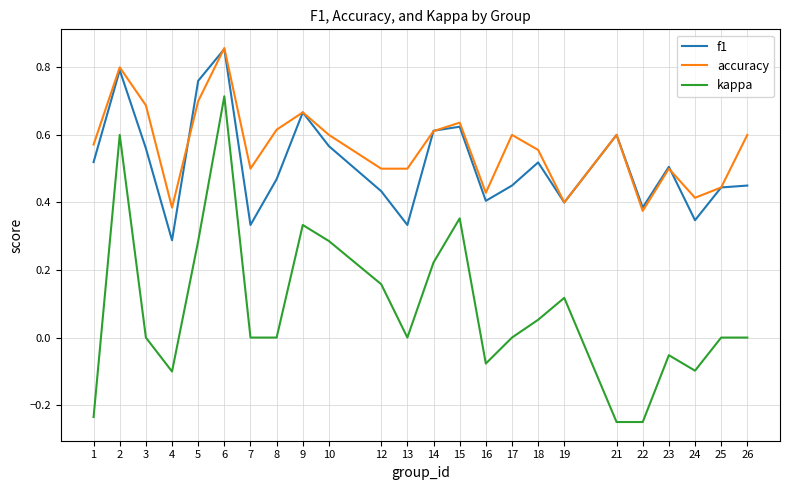

At 7, list the series in order from largest to smallest.

accuracy, f1, kappa